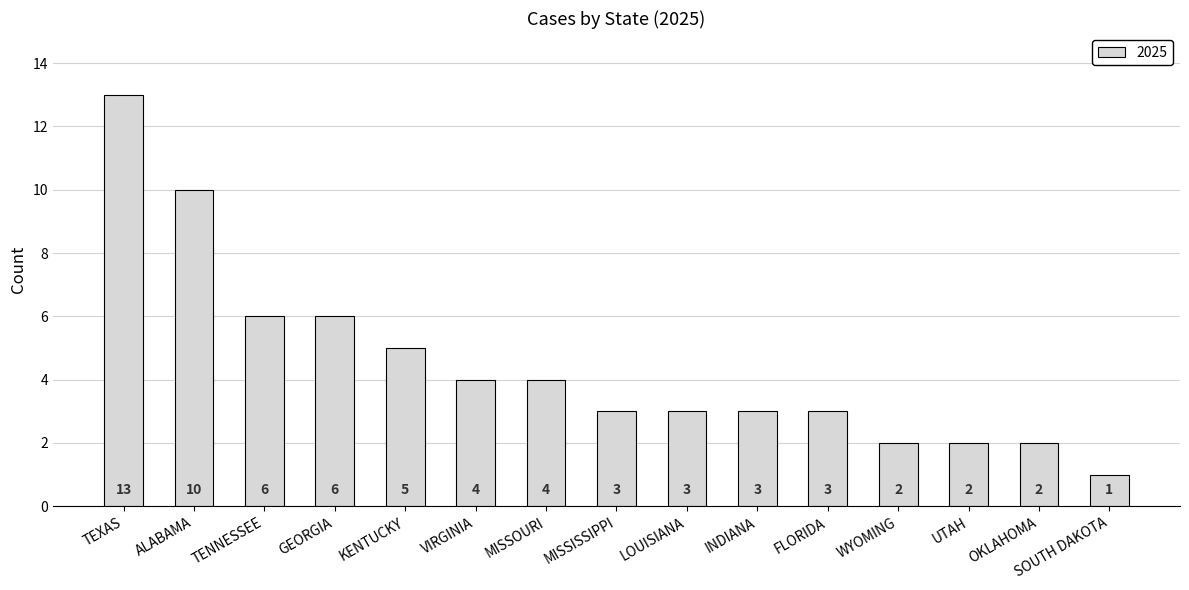

What position from the left is TEXAS?

1